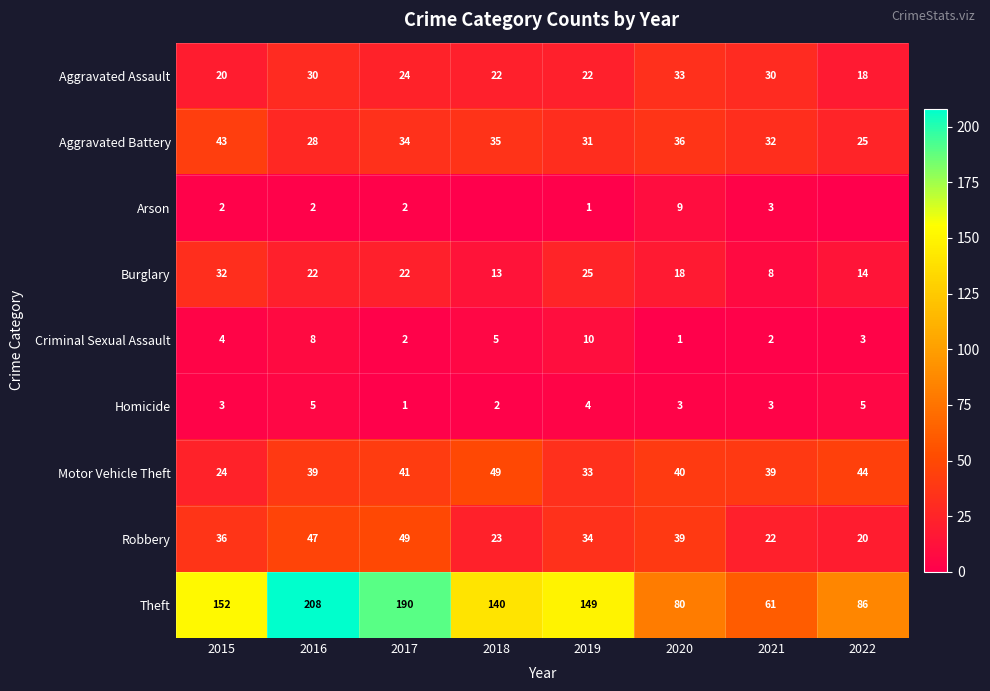

What is the total value across all series at 2015?

316